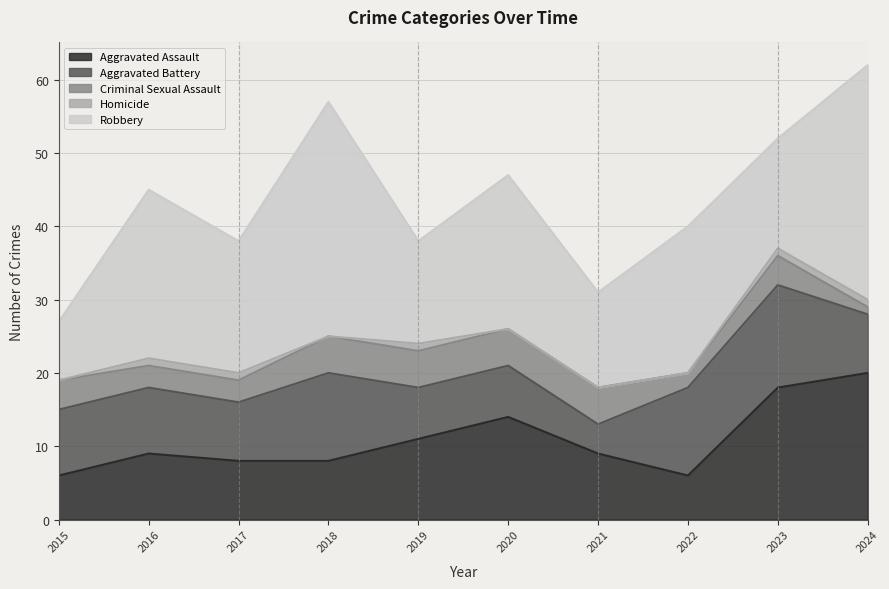

What is the difference between the maximum and minimum values in the Criminal Sexual Assault series?

4